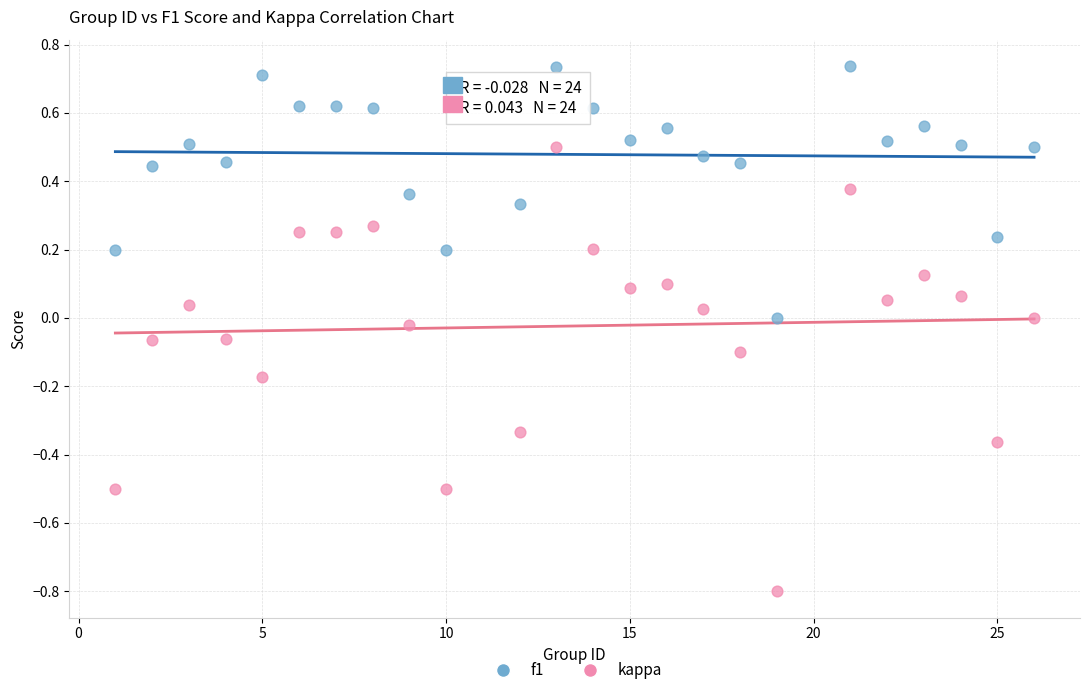

Across all data points, what is the range of X values (max minus min)?

25.0